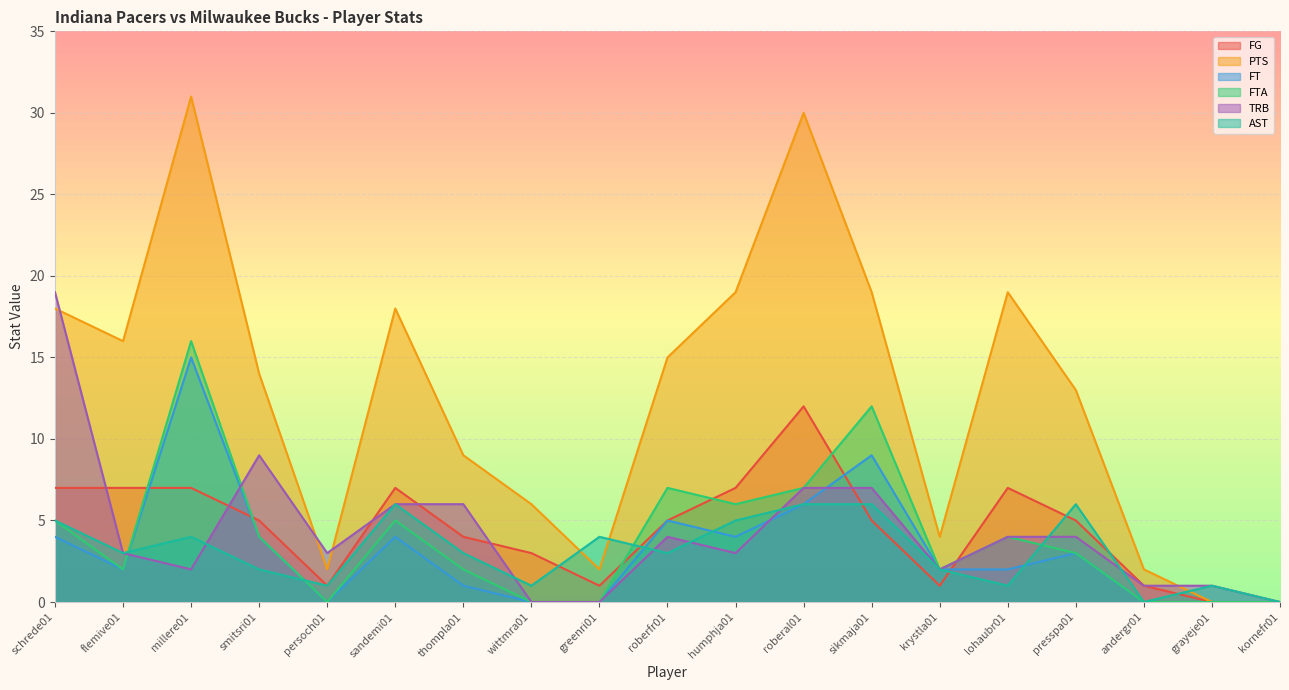

What is the label of the 18th point from the left?

grayeje01